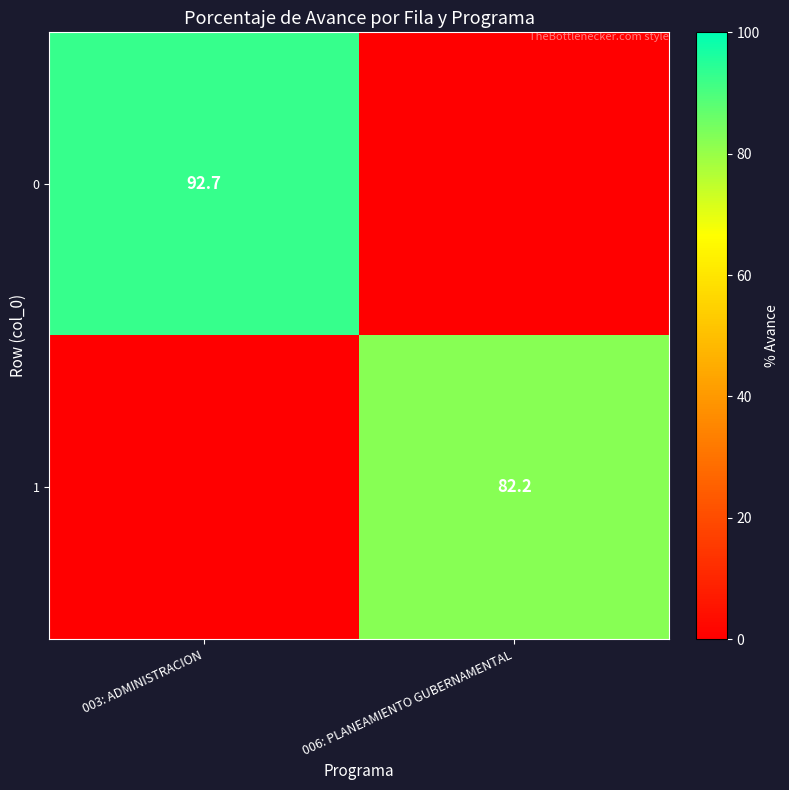

Is it true that 1 equals 82.2 at 006: PLANEAMIENTO GUBERNAMENTAL?

True